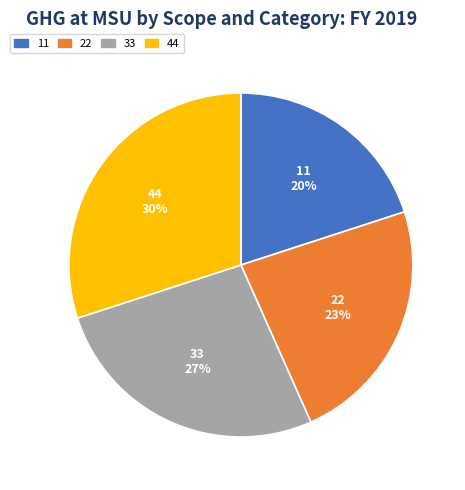

To the nearest percent, what is the difference between the largest and smallest slice percentages?

10%